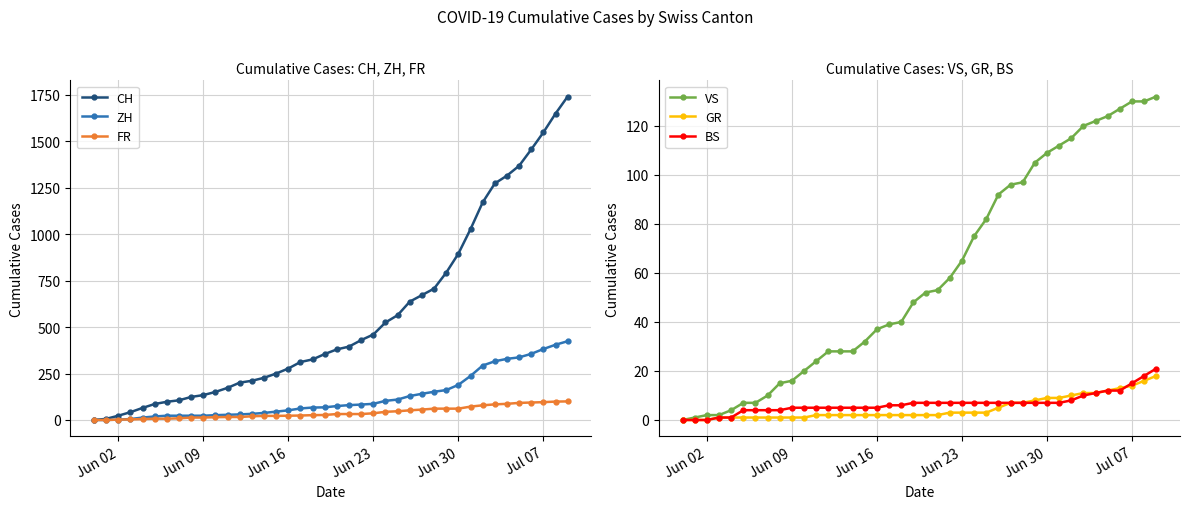

True or false: FR and CH intersect in this chart.

False